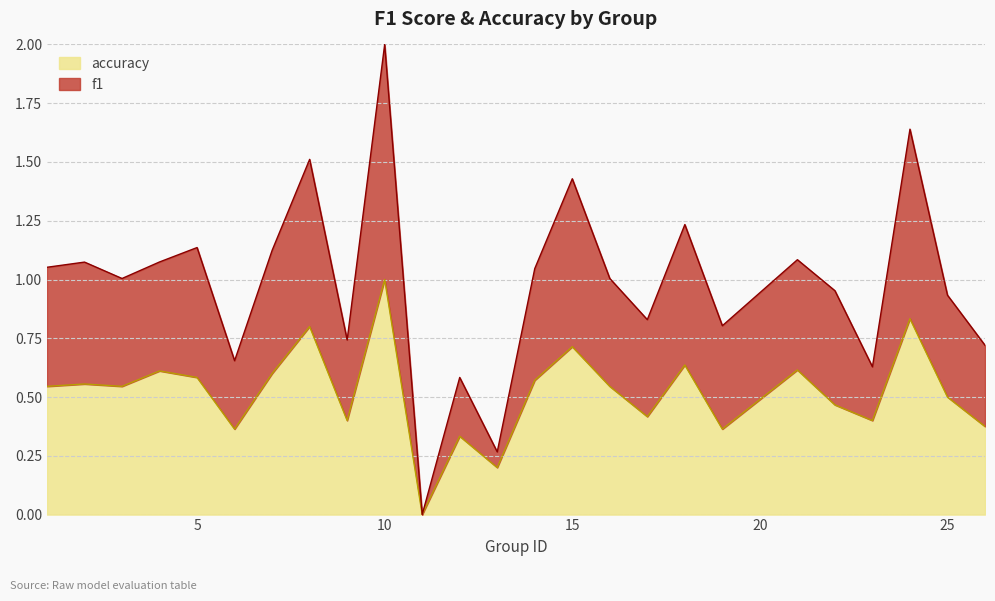

What is the highest value of the accuracy series?

1.0